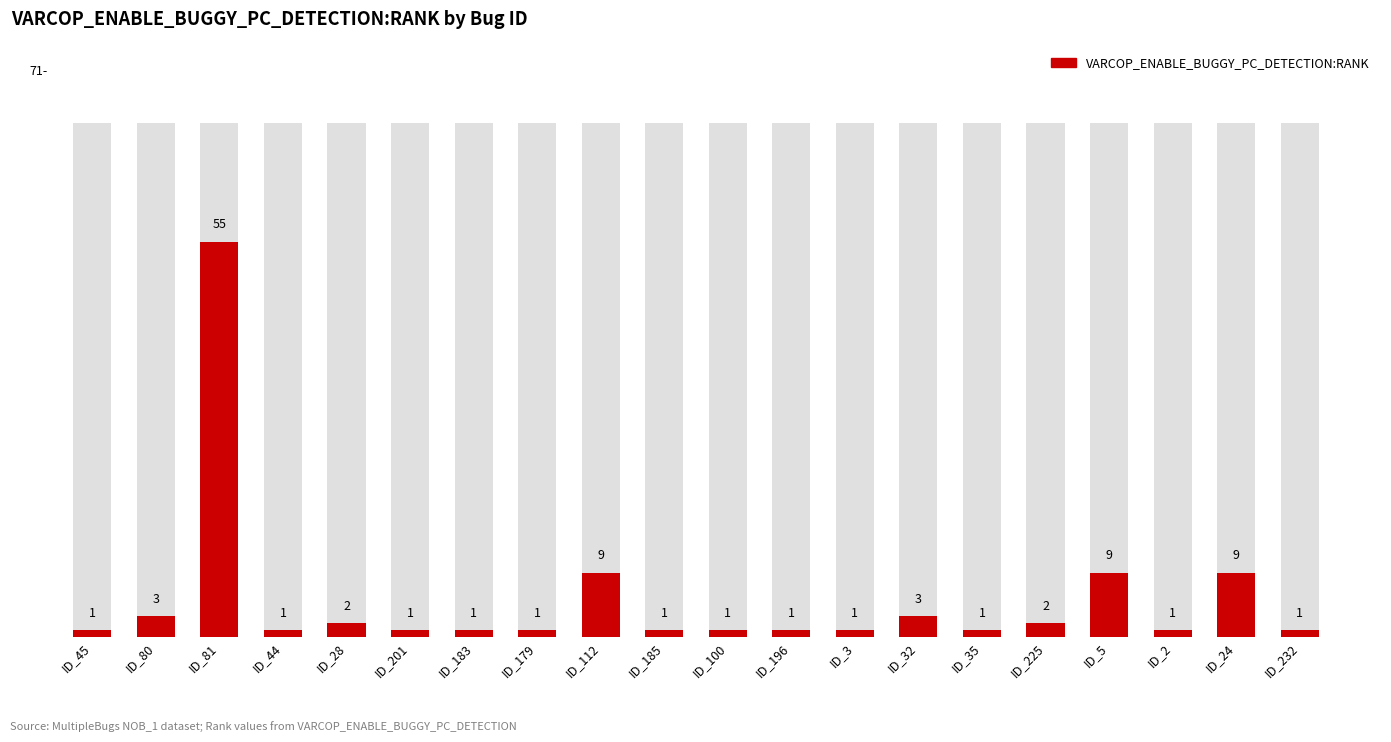

Reading left to right, what are all the values shown in this chart?

ID_45=1	ID_80=3	ID_81=55	ID_44=1	ID_28=2	ID_201=1	ID_183=1	ID_179=1	ID_112=9	ID_185=1	ID_100=1	ID_196=1	ID_3=1	ID_32=3	ID_35=1	ID_225=2	ID_5=9	ID_2=1	ID_24=9	ID_232=1